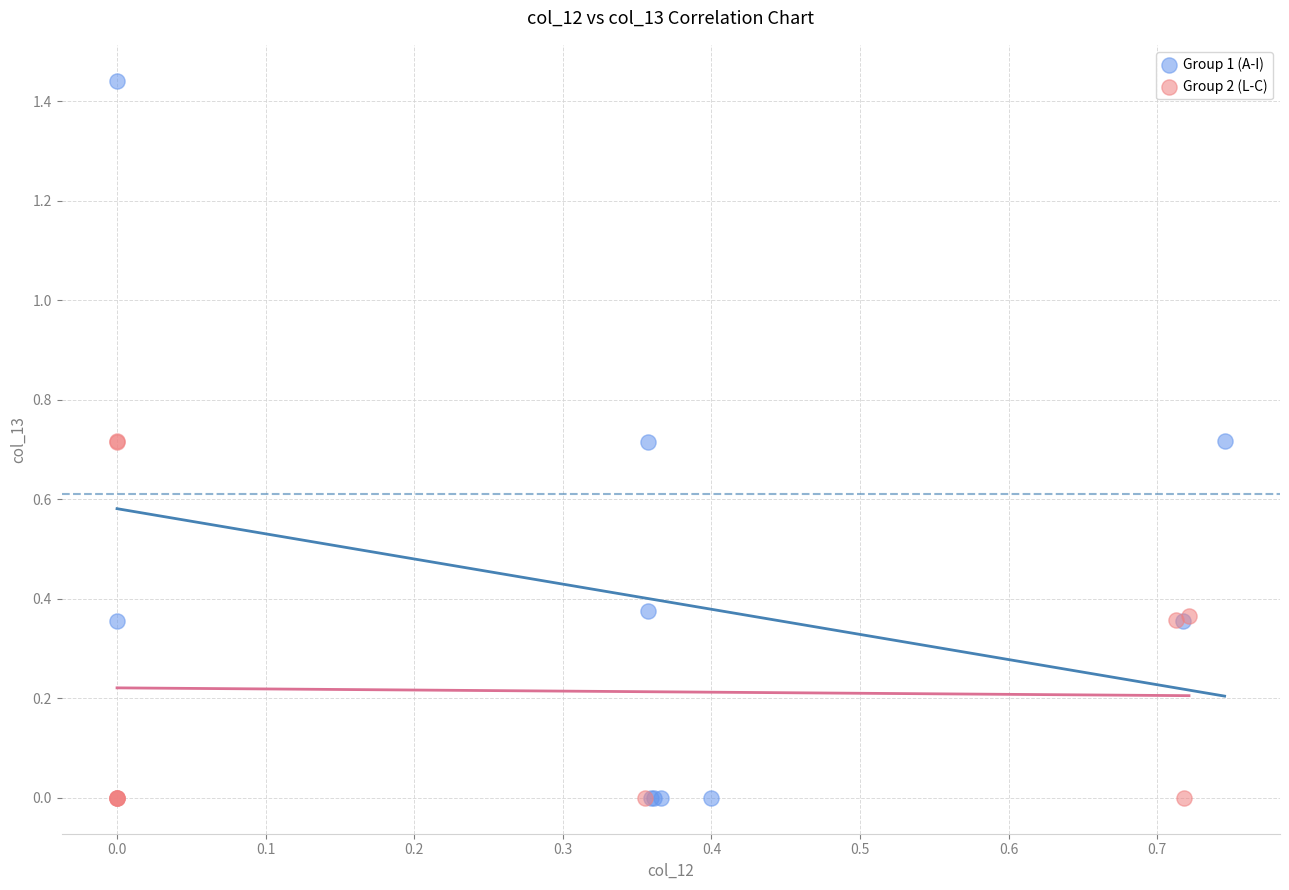

What are all the series names shown in the legend?

Group 1 (A-I), Group 2 (L-C)